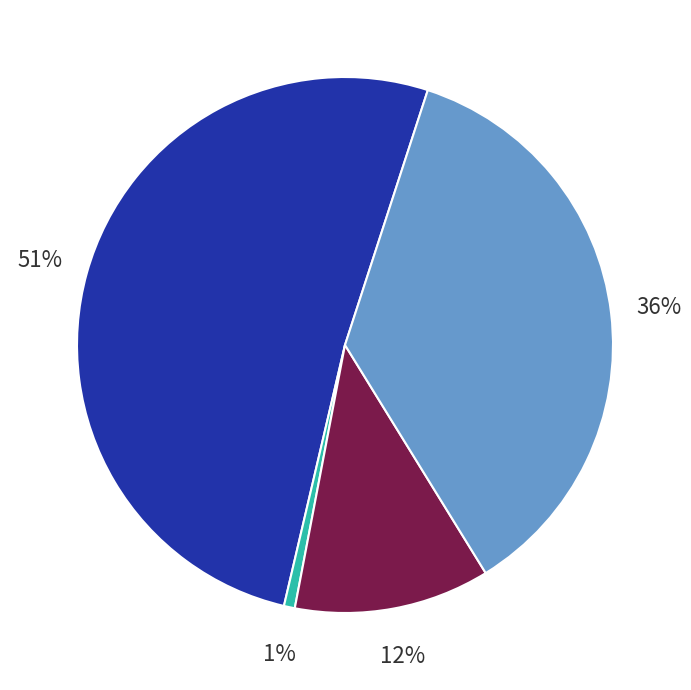

How many segments does this pie chart have?

4